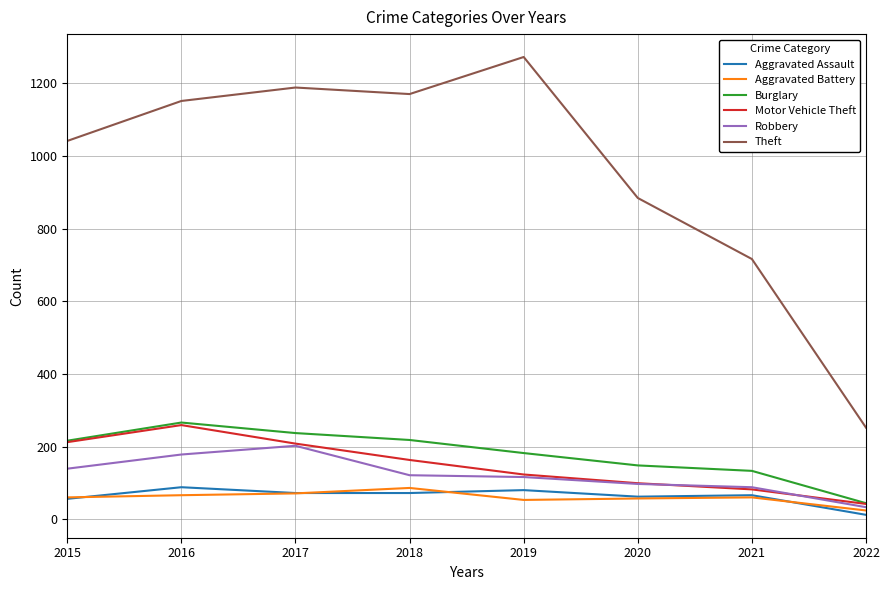

Is it true that Robbery equals 328 at 2017?

False